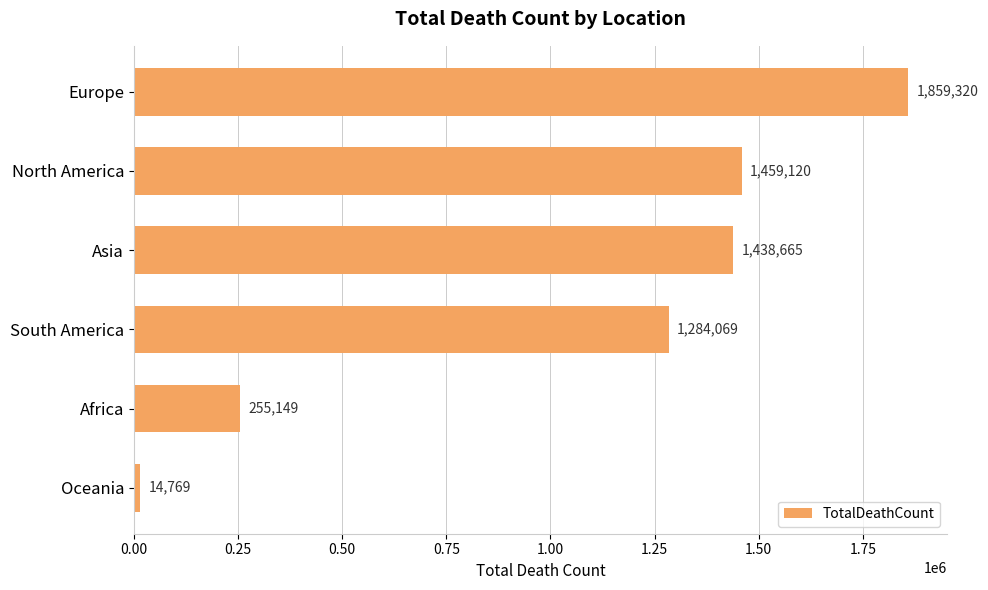

What is the value of the 1st bar from the top?

1859320